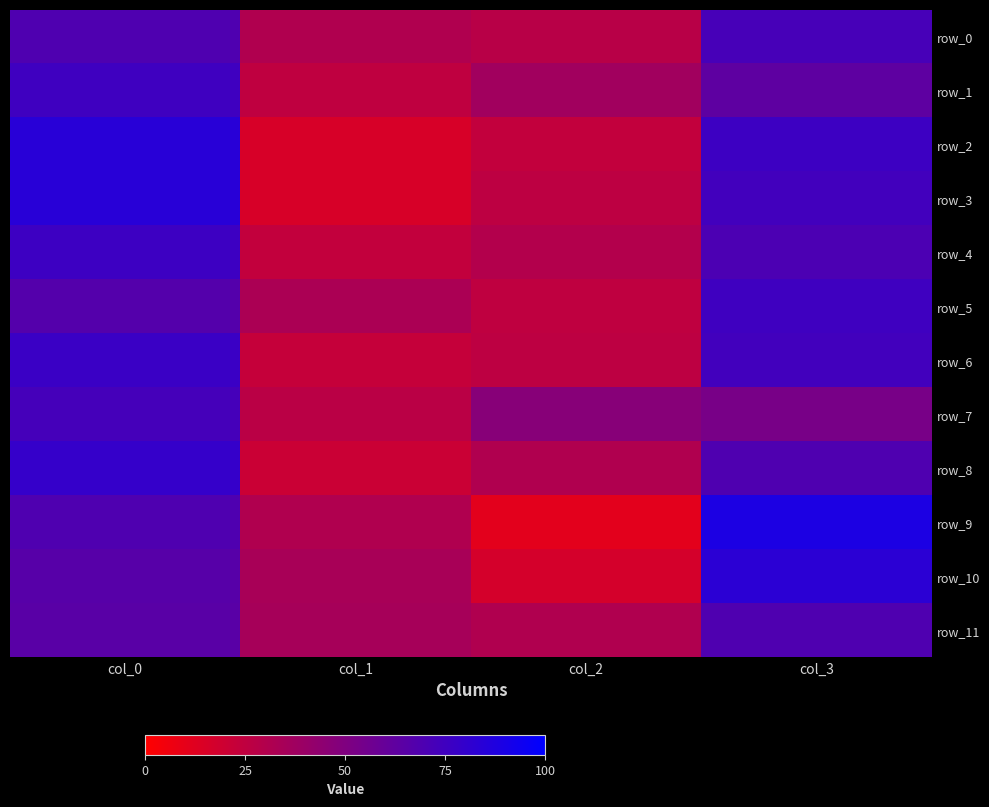

Where does the row_3 series first go above 74?

col_0